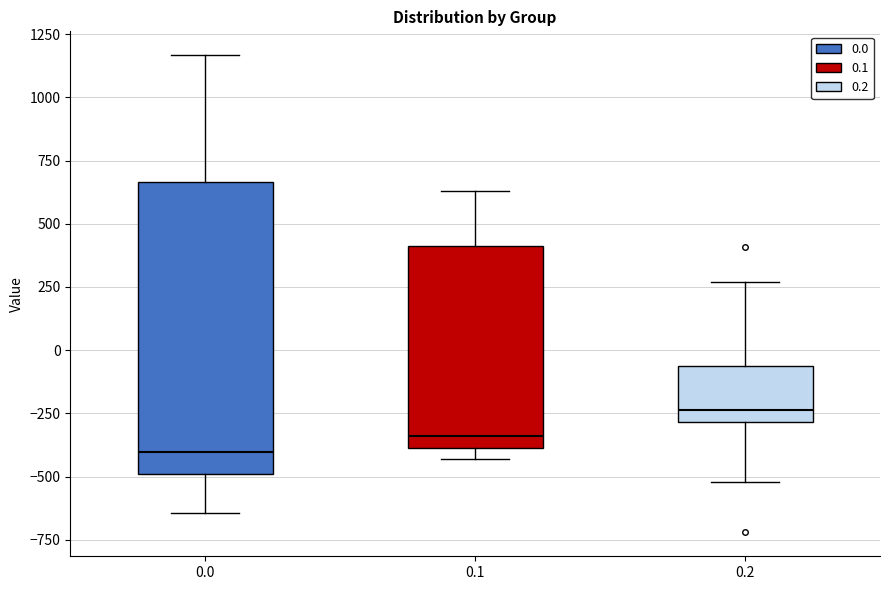

Reading left to right, read every box against the y-axis: the position of its median line, the range the box covers, and the ends of its whiskers. The values are not printed on the chart, so give them approximately, as read against the axis.

0.0: median -400, box -500 to 650, whiskers -650 to 1150
0.1: median -350, box -400 to 400, whiskers -450 to 650
0.2: median -250, box -300 to -50, whiskers -500 to 250